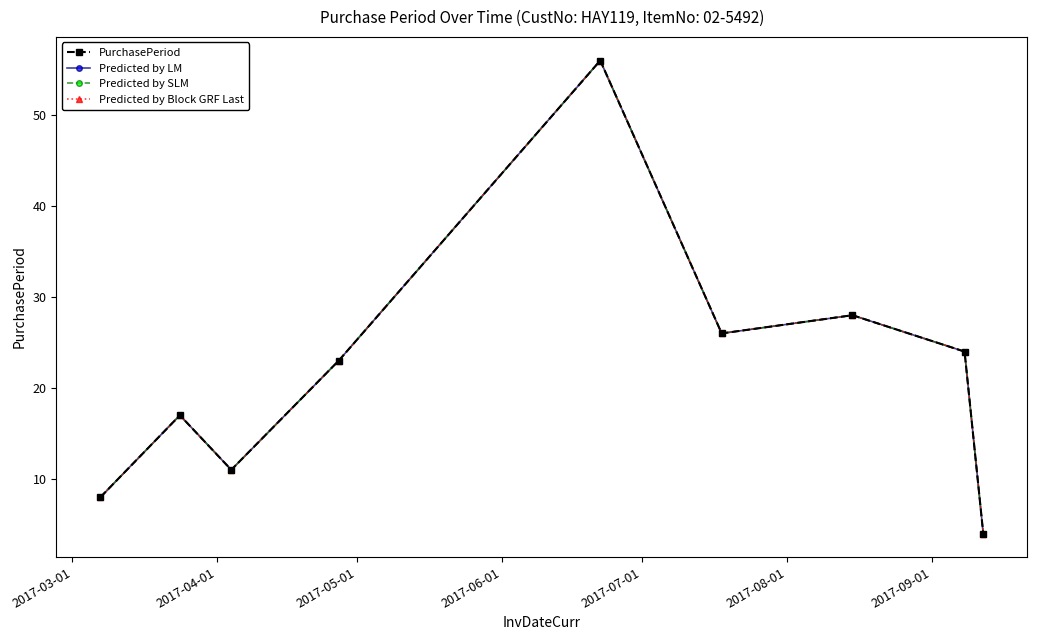

True or false: Predicted by LM and Predicted by Block GRF Last intersect in this chart.

False